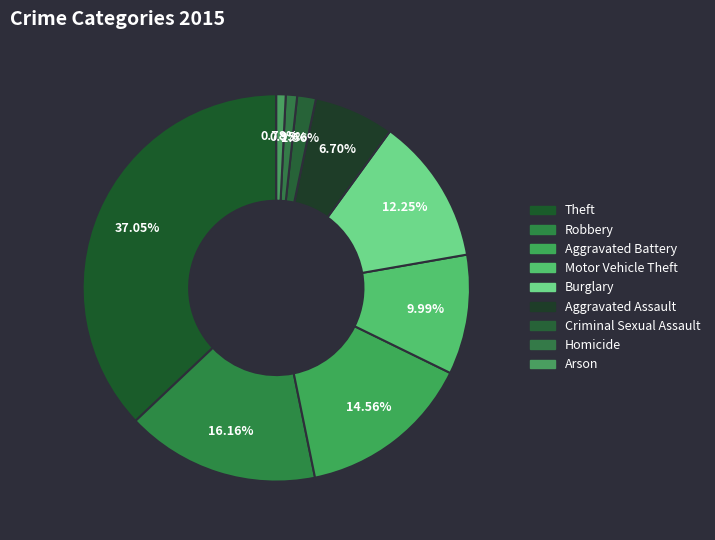

To the nearest percent, what is the difference between the largest and smallest slice percentages?

36%